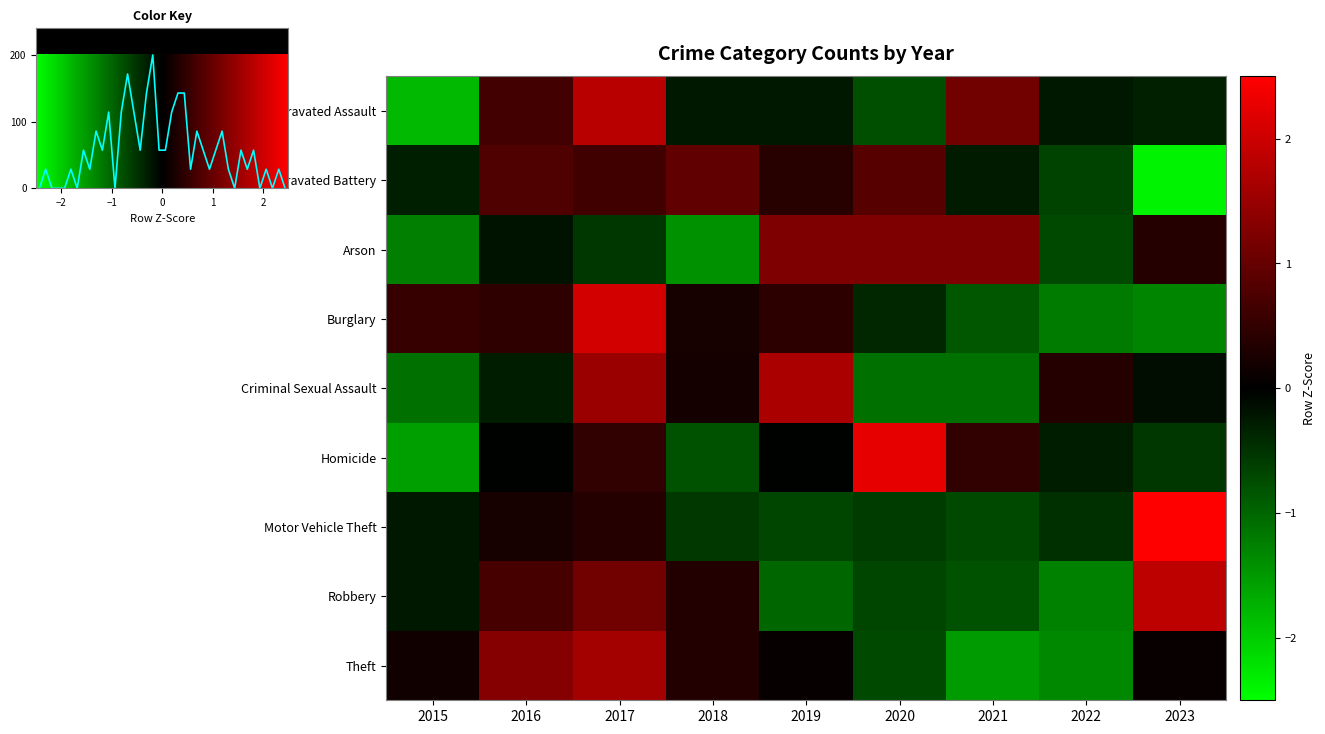

Which category has the highest value in the Aggravated Battery series?

2018